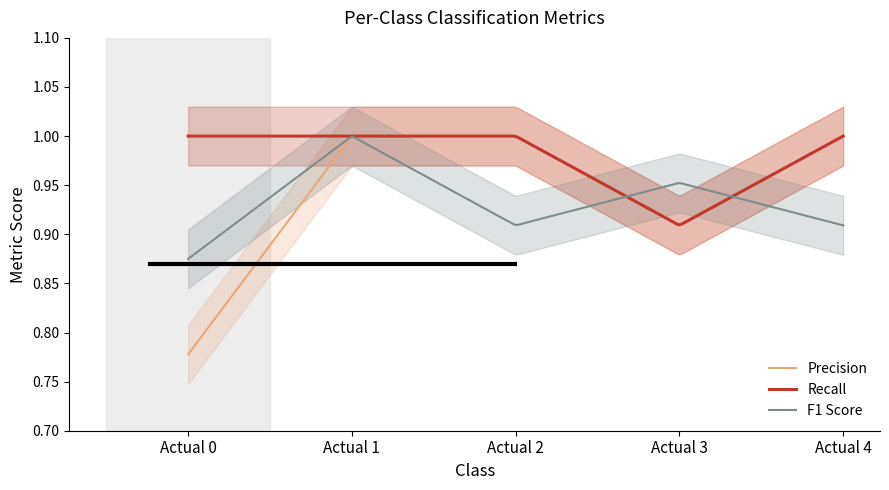

List the series in order of their peak value, highest first.

Precision, Recall, F1 Score